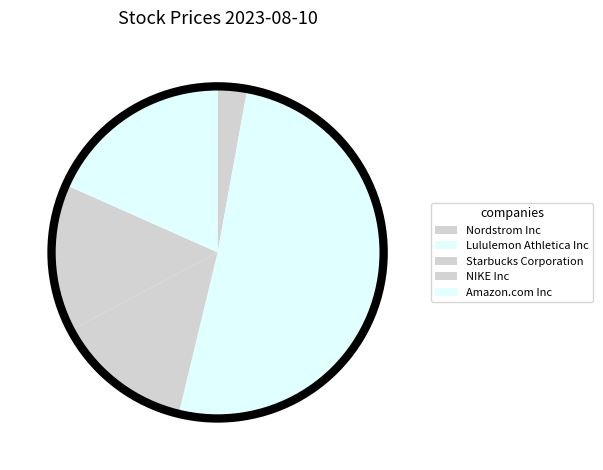

To the nearest percent, what is the average slice percentage?

20%